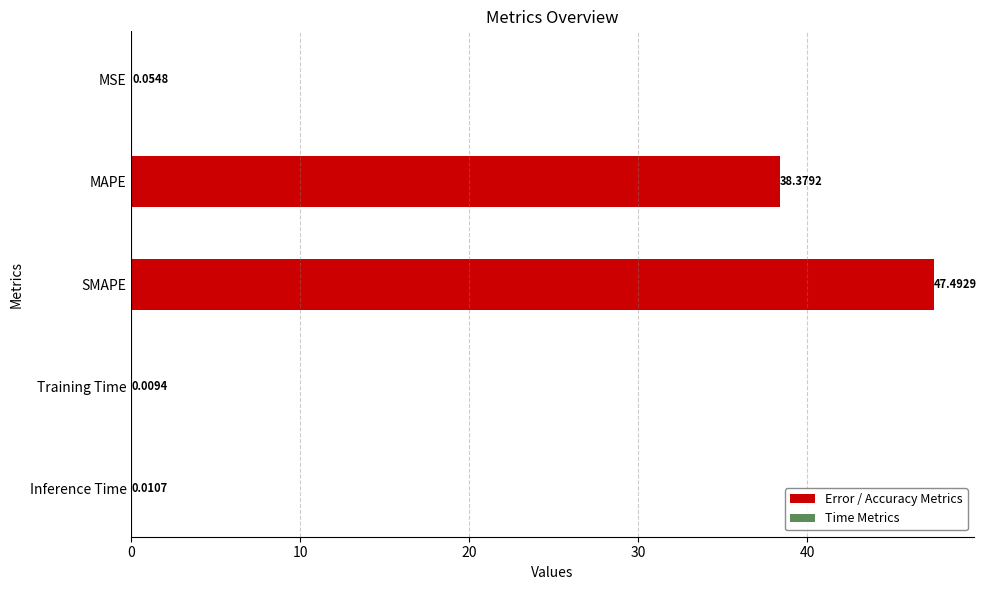

What is the sum of the values at MAPE and Training Time?

38.4